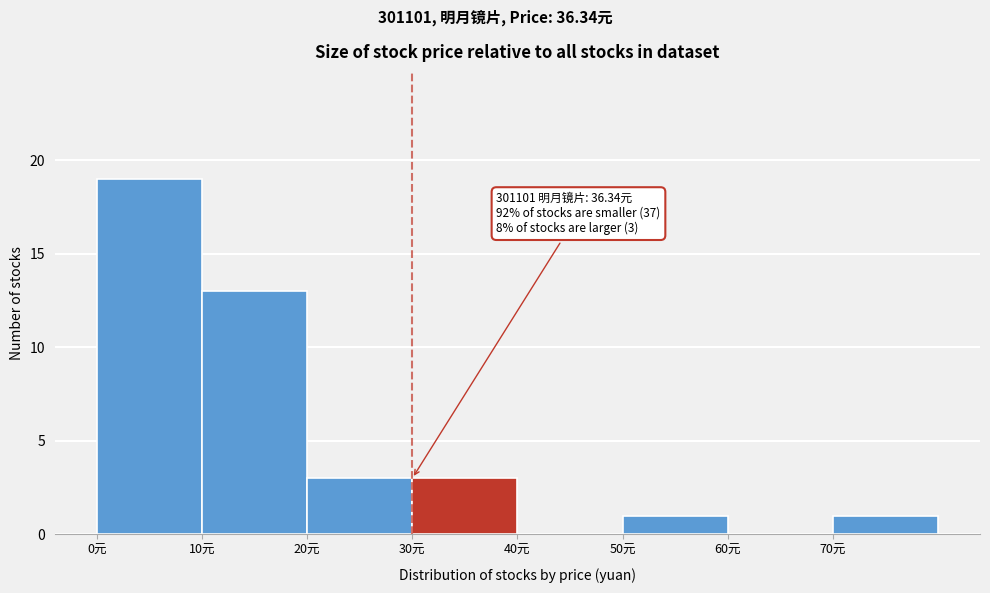

Which range on the x-axis has the tallest bar?

0 to 10